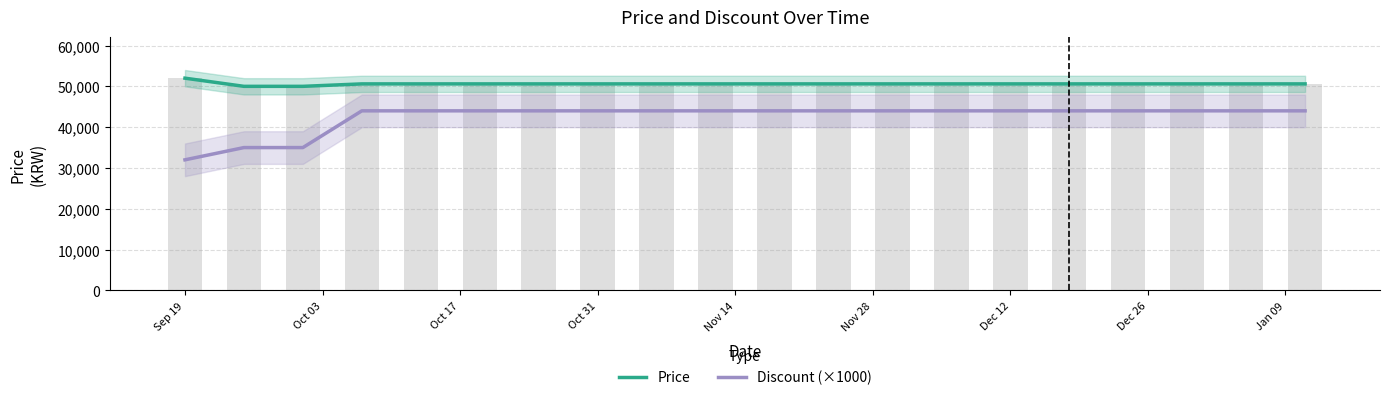

What is the difference between the maximum and minimum values in the Price series?

2000